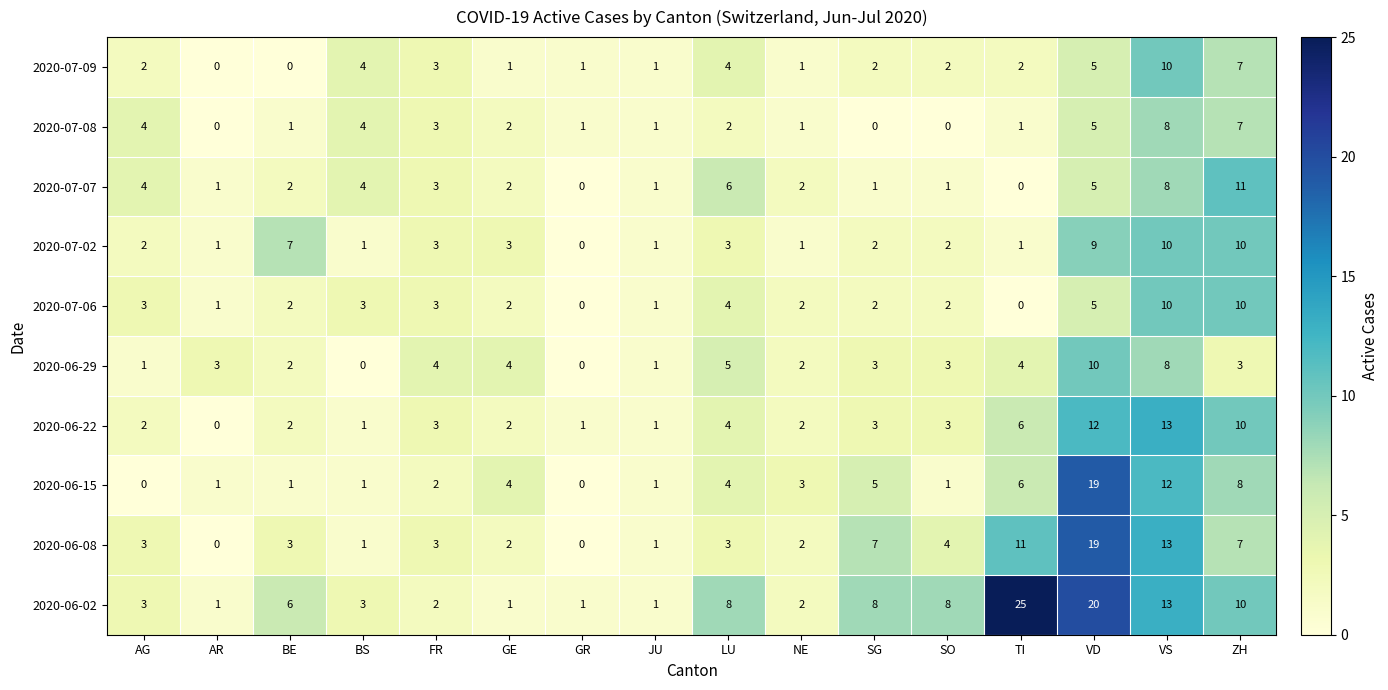

Which series has the widest spread of values?

2020-06-02